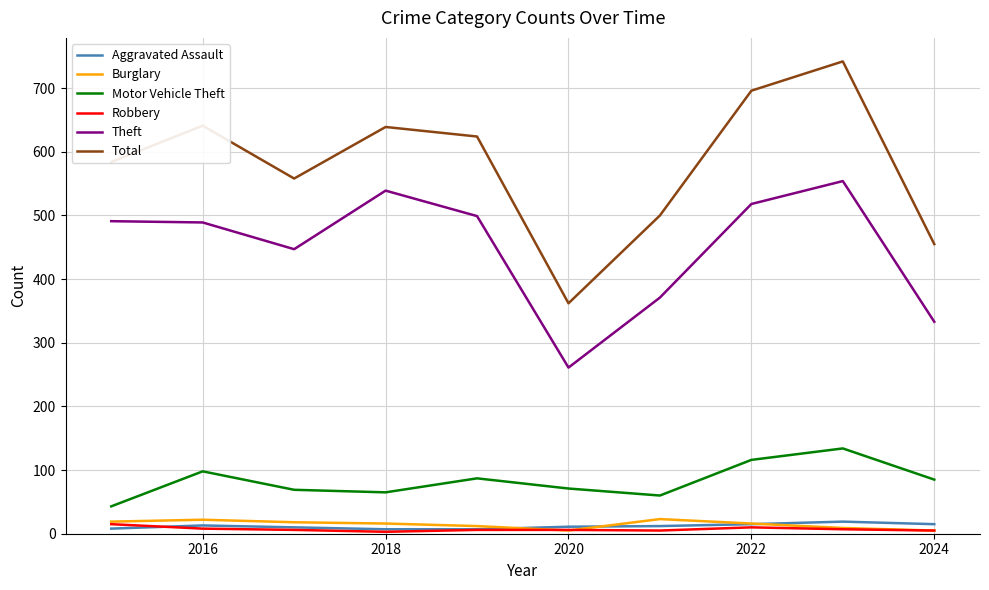

What is the maximum value shown in the chart?

742